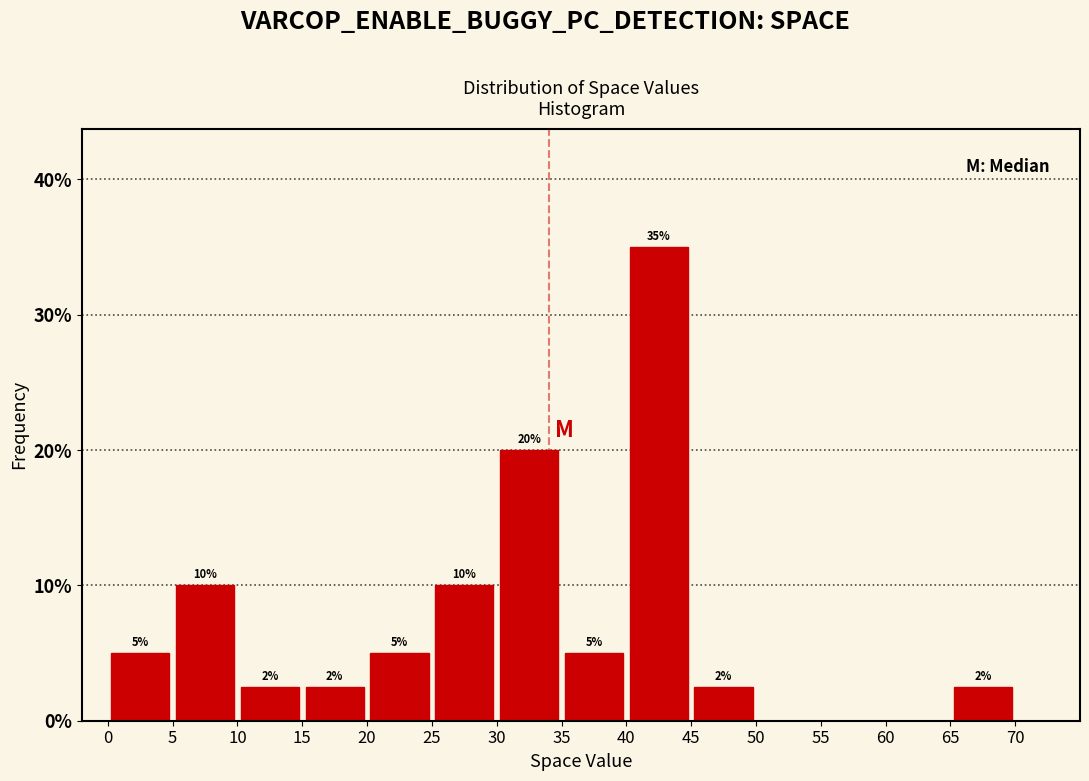

Over which range of the x-axis is the bar tallest?

40 to 45